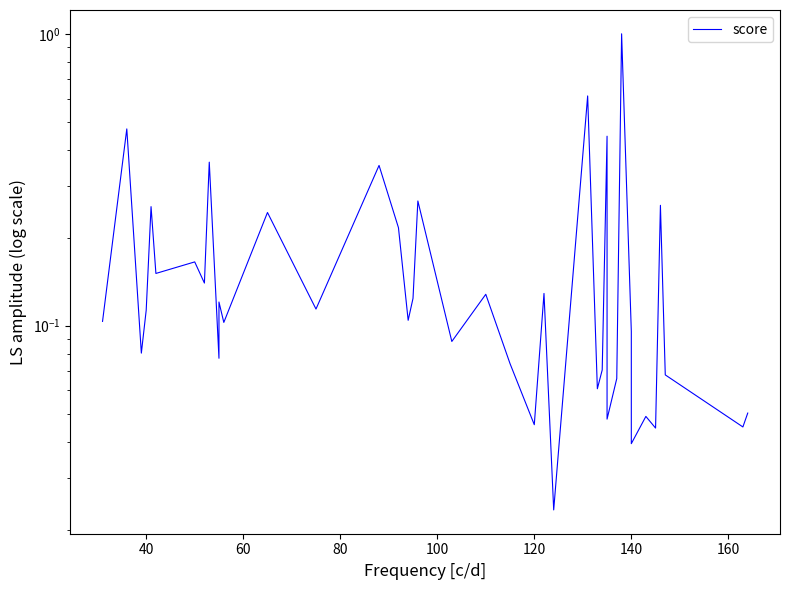

How many distinct data groups are displayed?

1